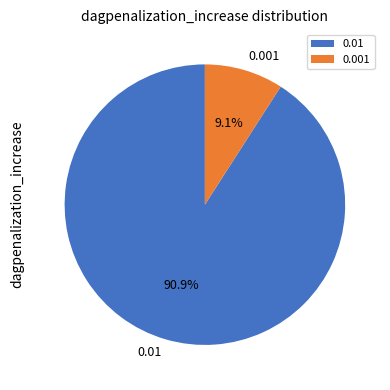

To the nearest percent, what portion does 0.01 represent?

91%